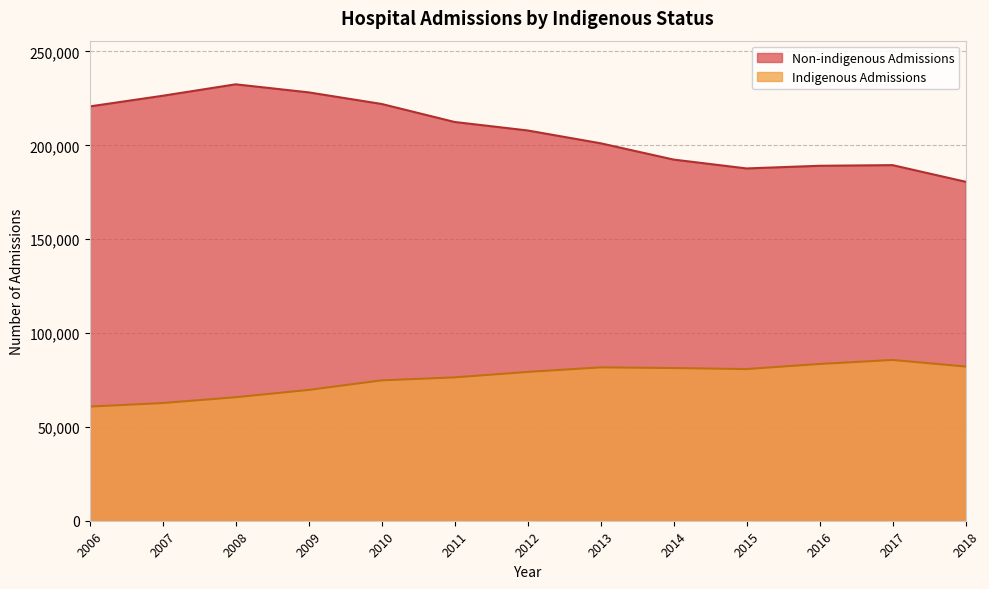

In Indigenous Admissions, how many points are lower than both neighbors (excluding endpoints)?

1